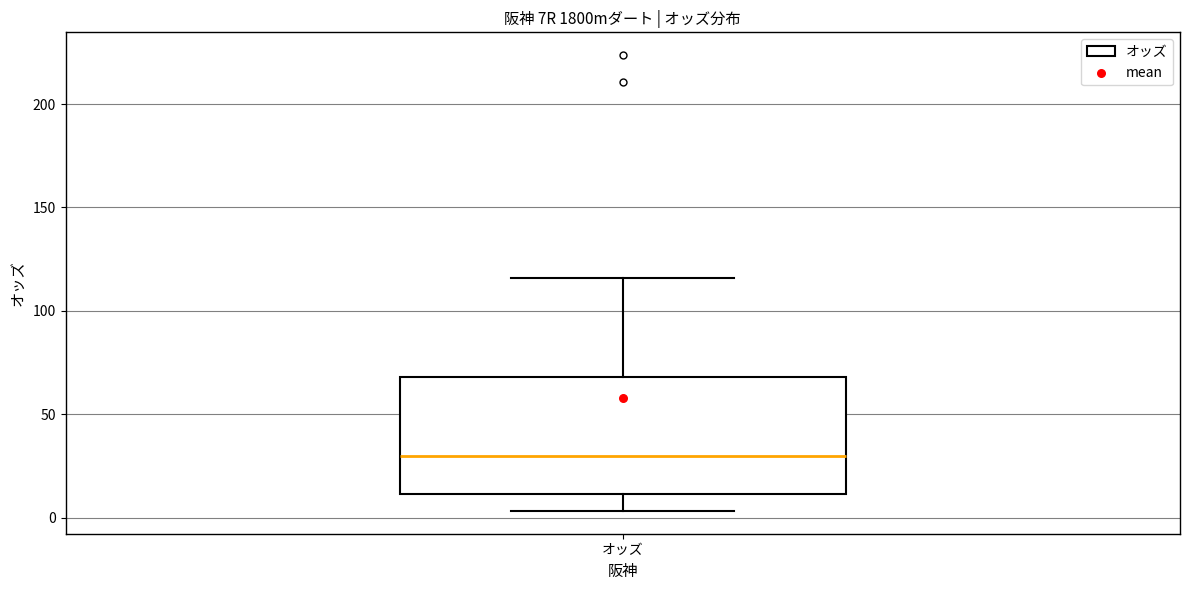

Read this box plot against the y-axis: the position of the median line, the range covered by the box, and the ends of both whiskers. The values are not printed on the chart, so give them approximately, as read against the axis.

median 30, box 10 to 70, whiskers 5 to 115